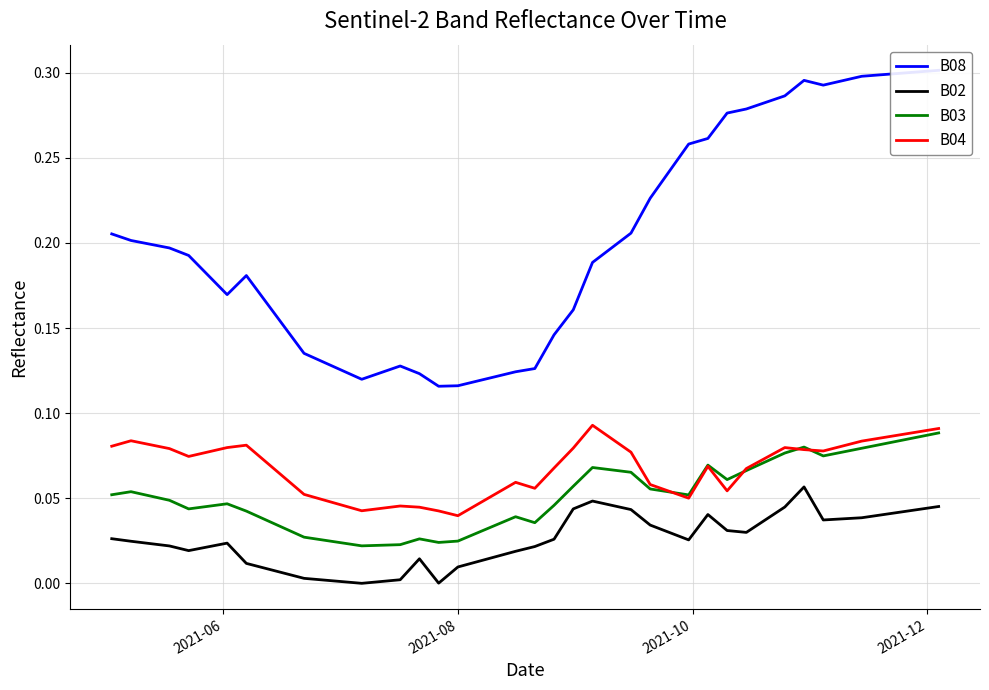

True or false: B03 and B02 cross at least once.

False